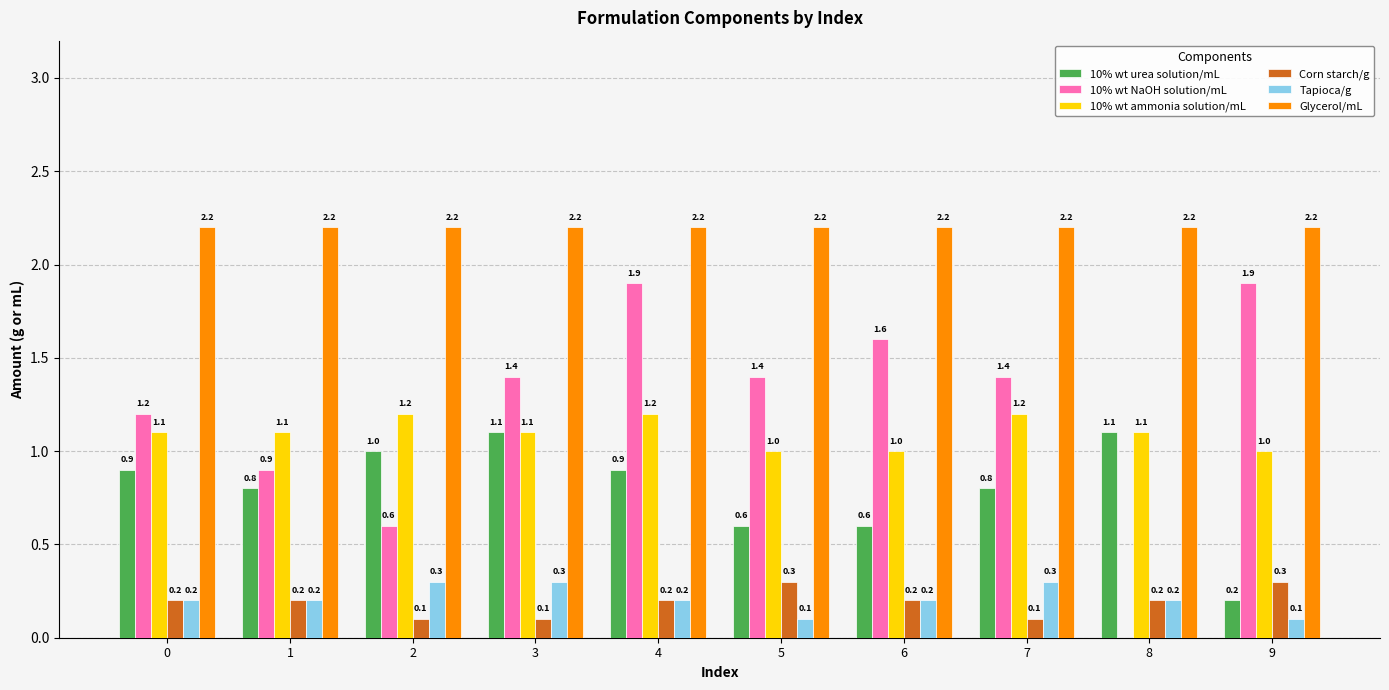

True or false: 10% wt urea solution/mL has a value of 1.6 at 4.

False